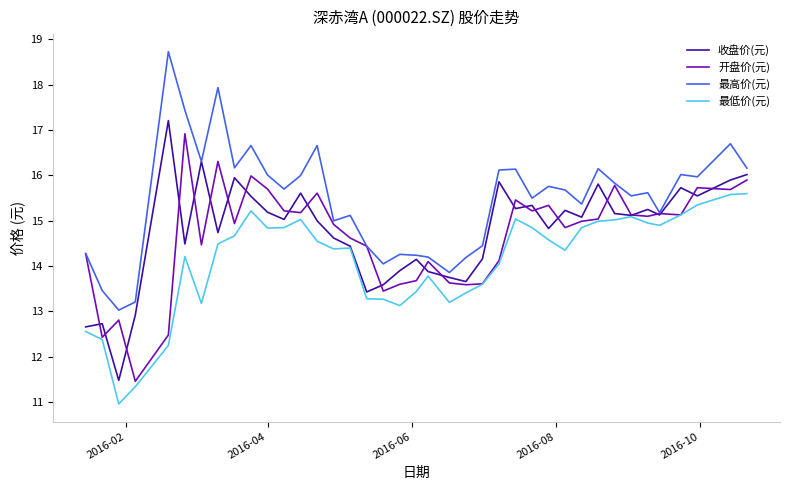

What is the greatest value displayed?

18.7